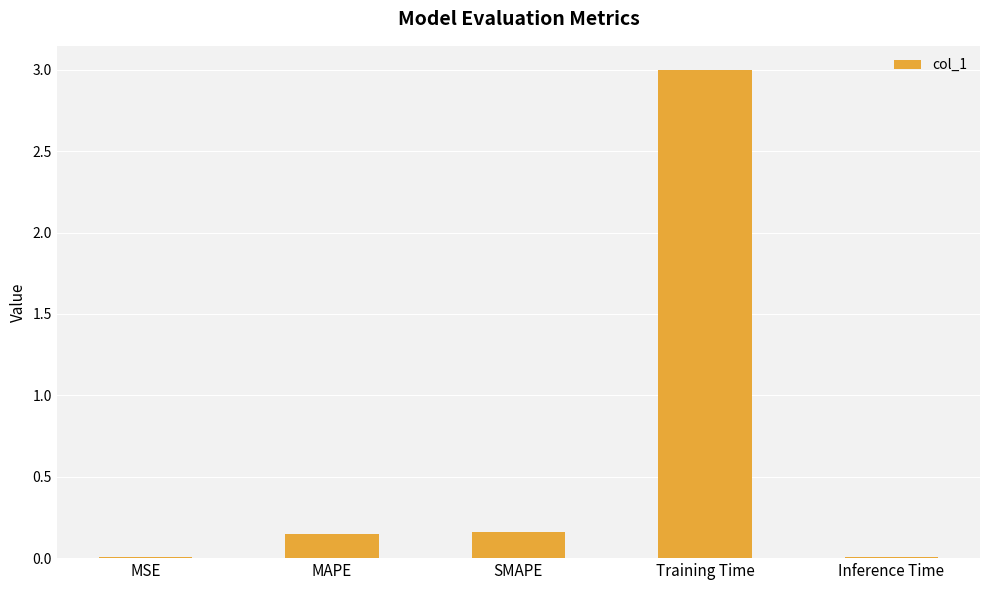

What is the sum of all values?

3.3